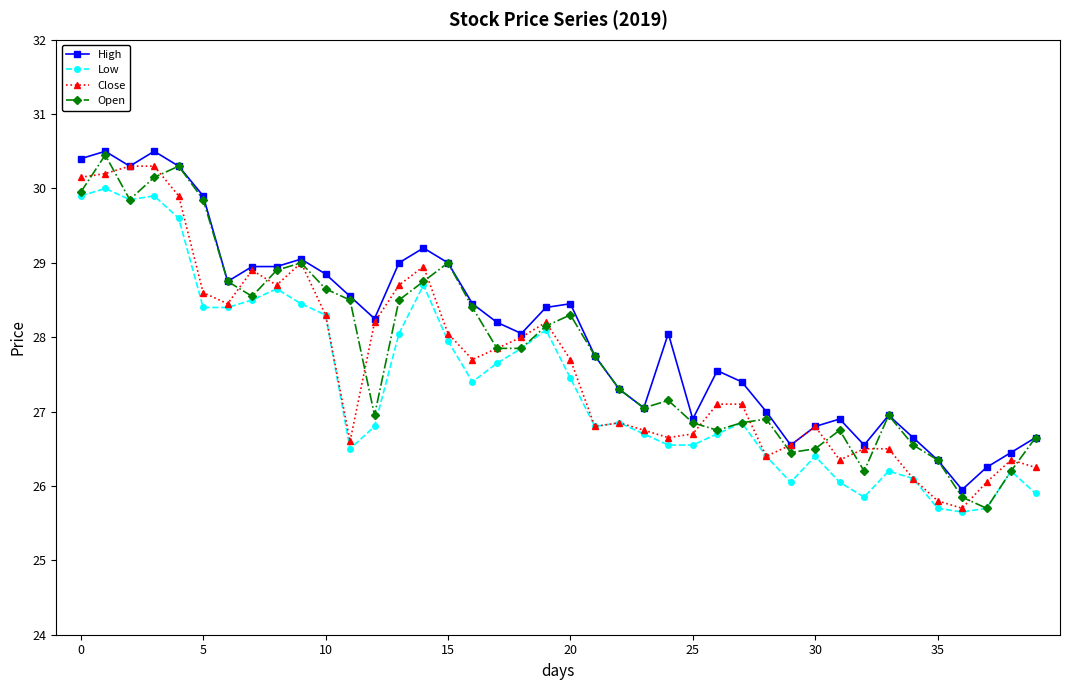

True or false: High and Low cross at least once.

False